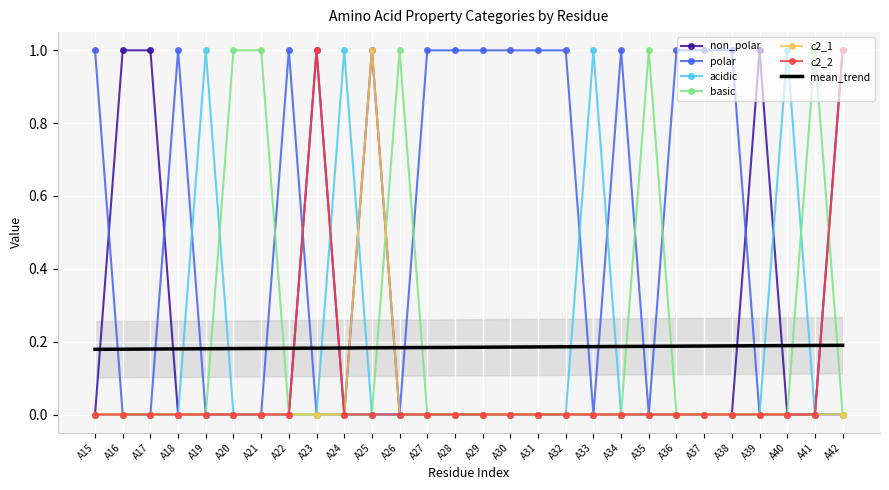

The value of mean_trend at A39 is 0.3. True or false?

False